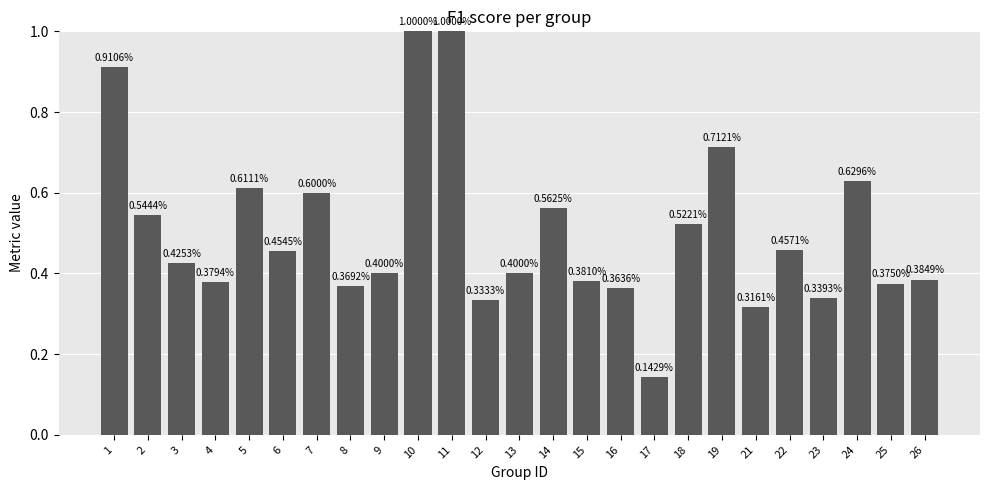

How many series are shown in this chart?

1